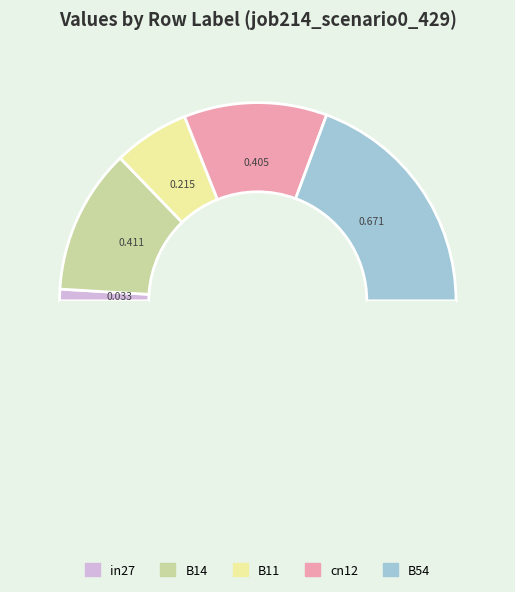

How many slices are in this pie chart?

6